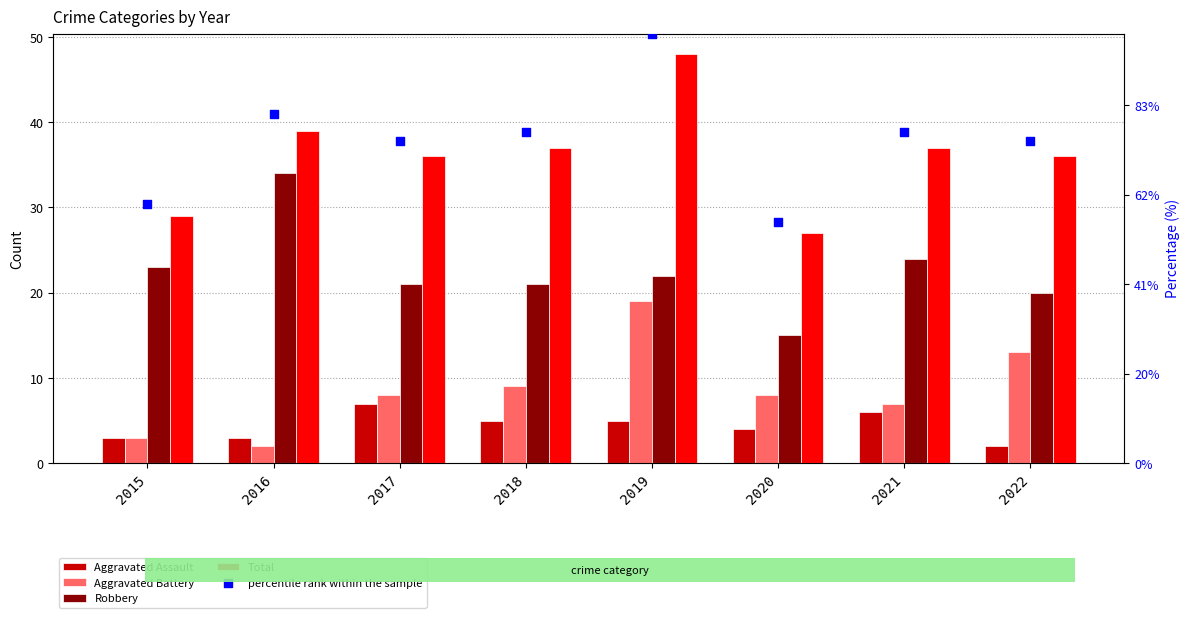

What are all the series names shown in the legend?

Aggravated Assault, Aggravated Battery, Robbery, Total, percentile rank within the sample